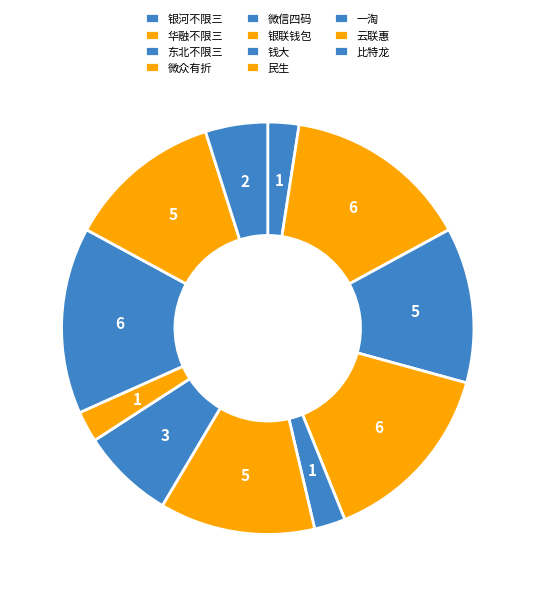

What is the change in value from 一淘 to 云联惠?

-1